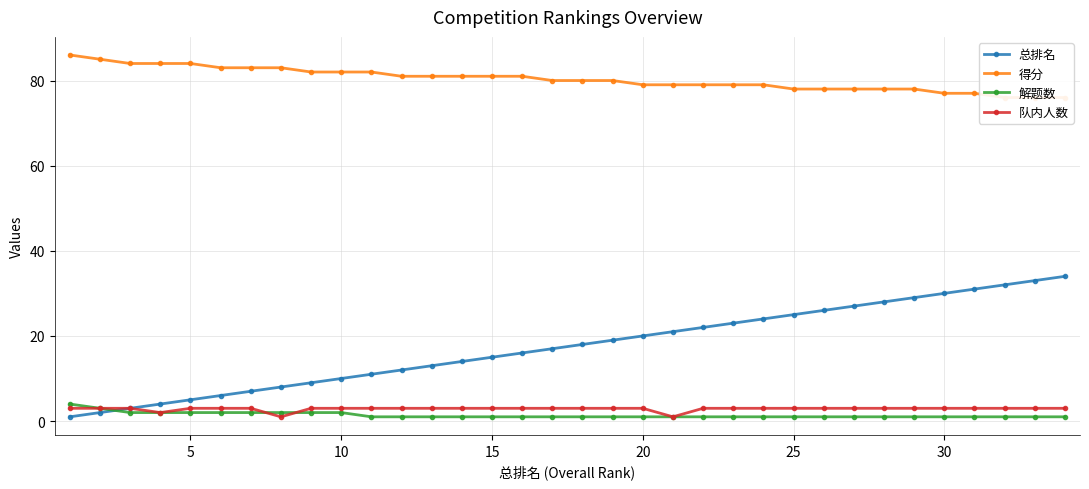

What is the smallest value displayed?

1